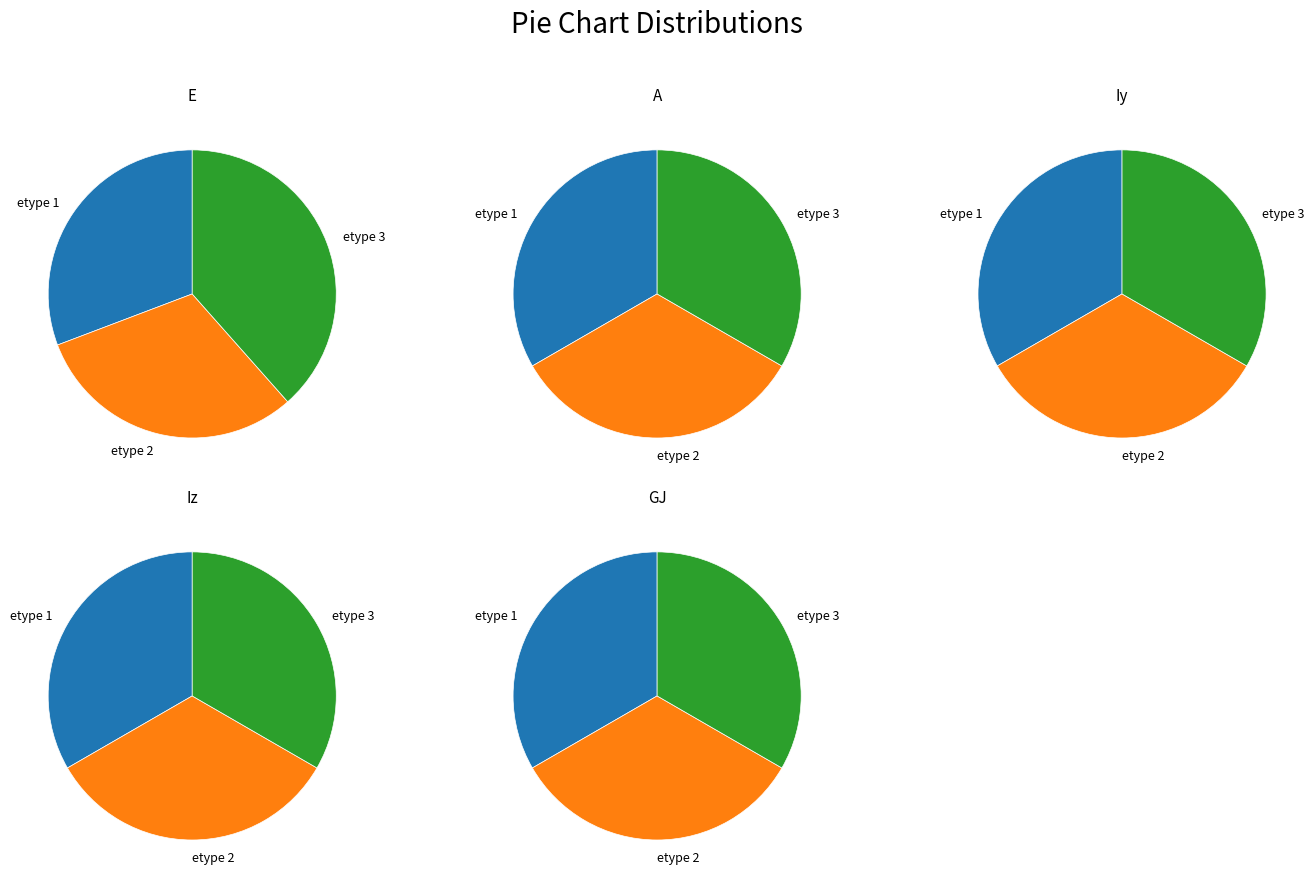

Count the number of slices in the pie.

3